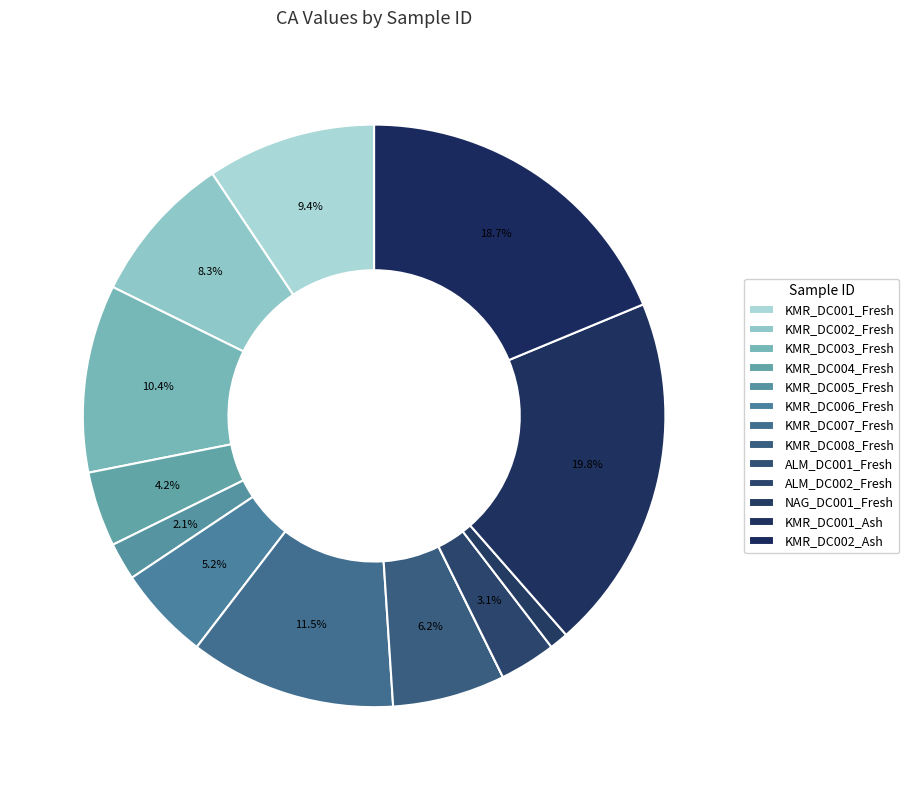

Which slice is the smallest?

ALM_DC001_Fresh